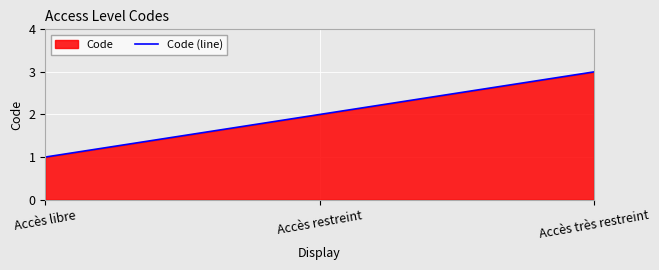

Does the chart display data point markers on the line(s)?

No